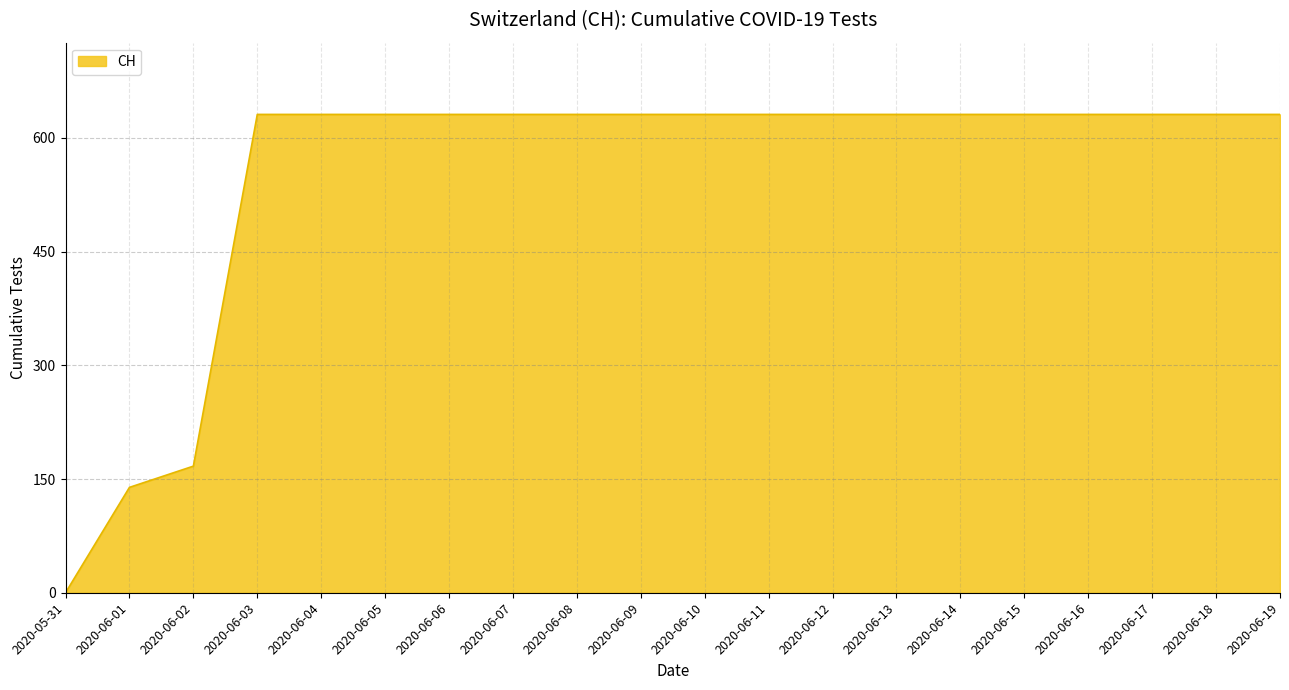

How many positive values are there?

19